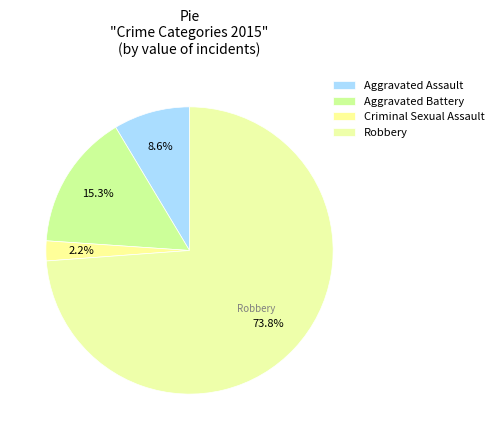

Does Aggravated Battery represent more than half of the total?

No